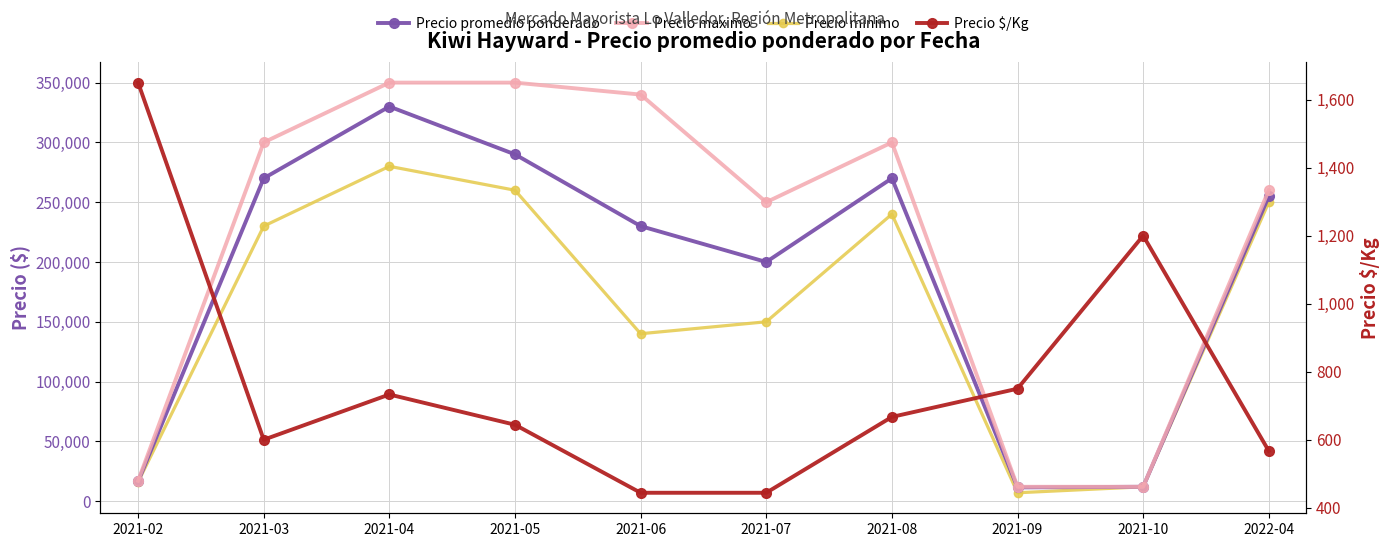

True or false: Precio maximo and Precio minimo cross at least once.

False